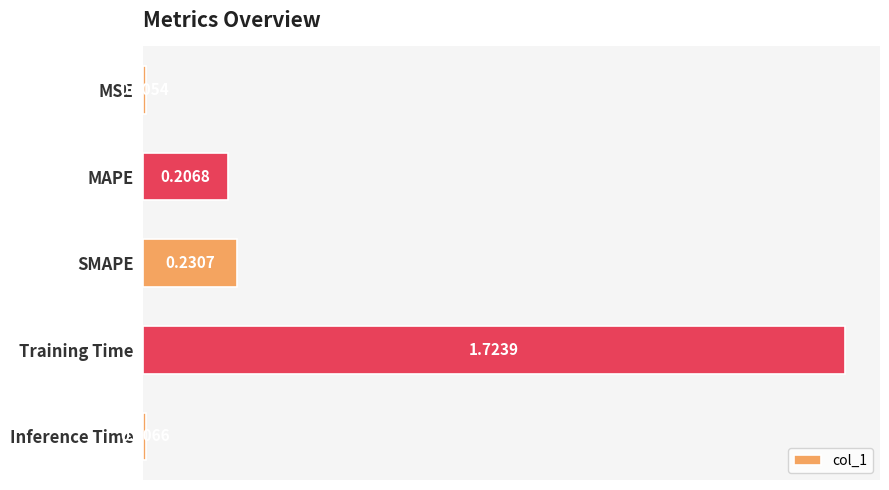

What is the change in value from MSE to Training Time?

+1.7